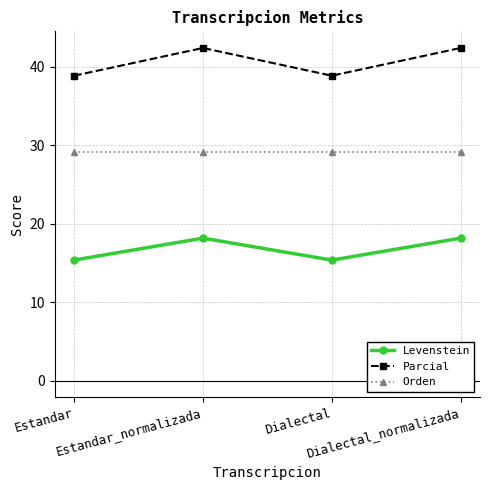

Reading left to right, extract all data points from this chart.

Levenstein: 15.4	18.2	15.4	18.2
Parcial: 38.9	42.4	38.9	42.4
Orden: 29.2	29.2	29.2	29.2